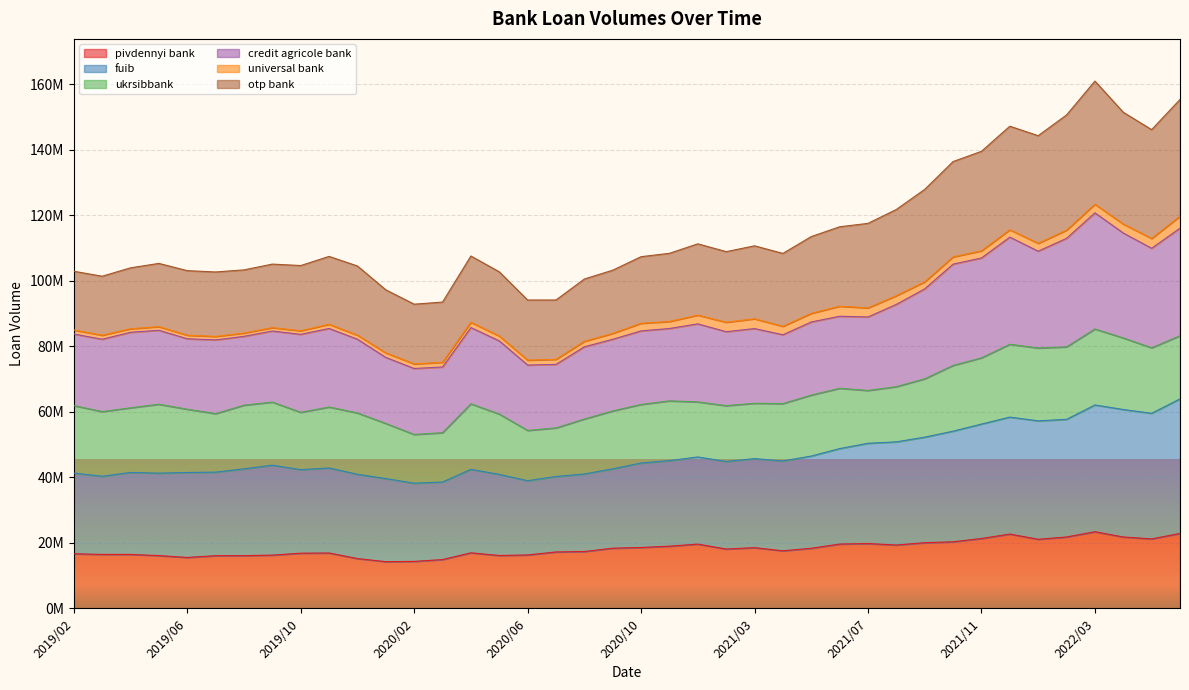

How many values in the otp bank series are below 107547295?

20